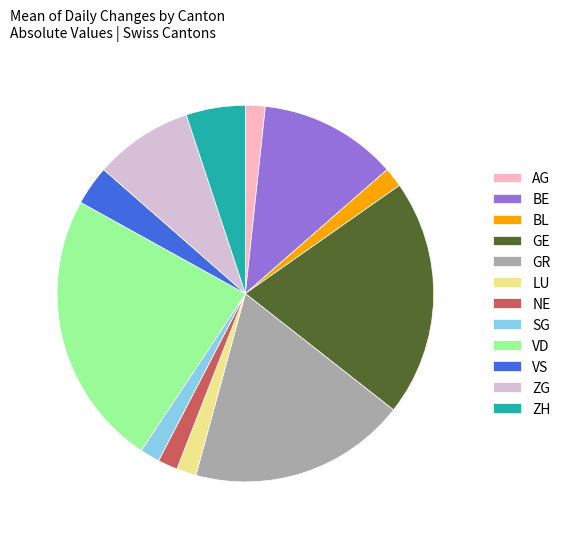

Which category has the biggest portion of the pie?

VD